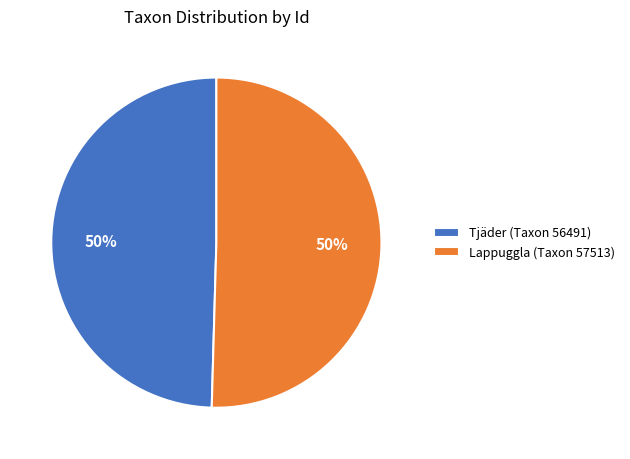

What is the ratio of the value at Lappuggla (Taxon 57513) to the value at Tjäder (Taxon 56491)?

1.0